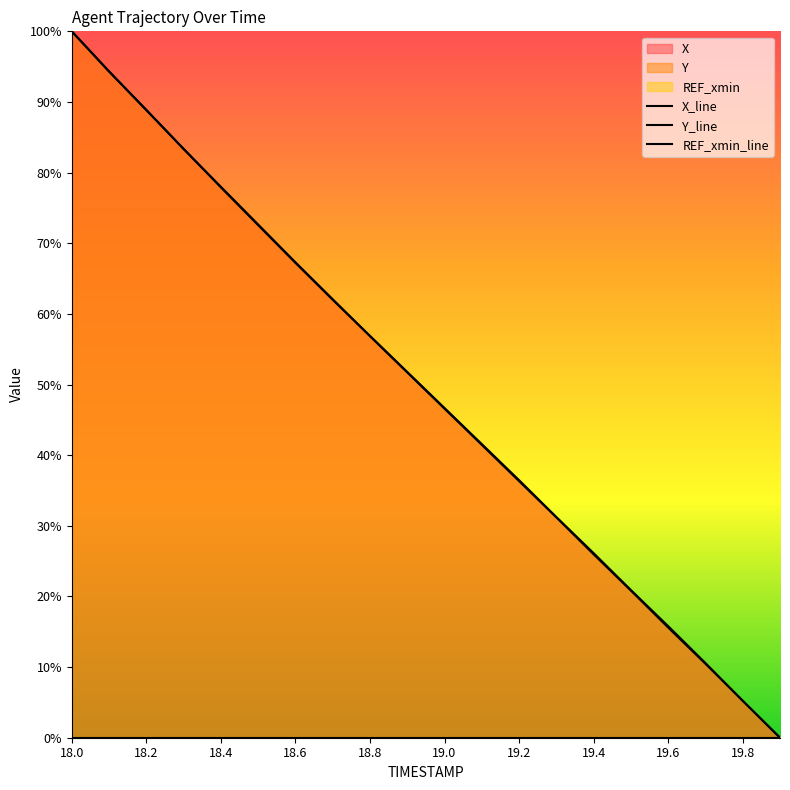

At 19.5, list the series in order from largest to smallest.

Y, X